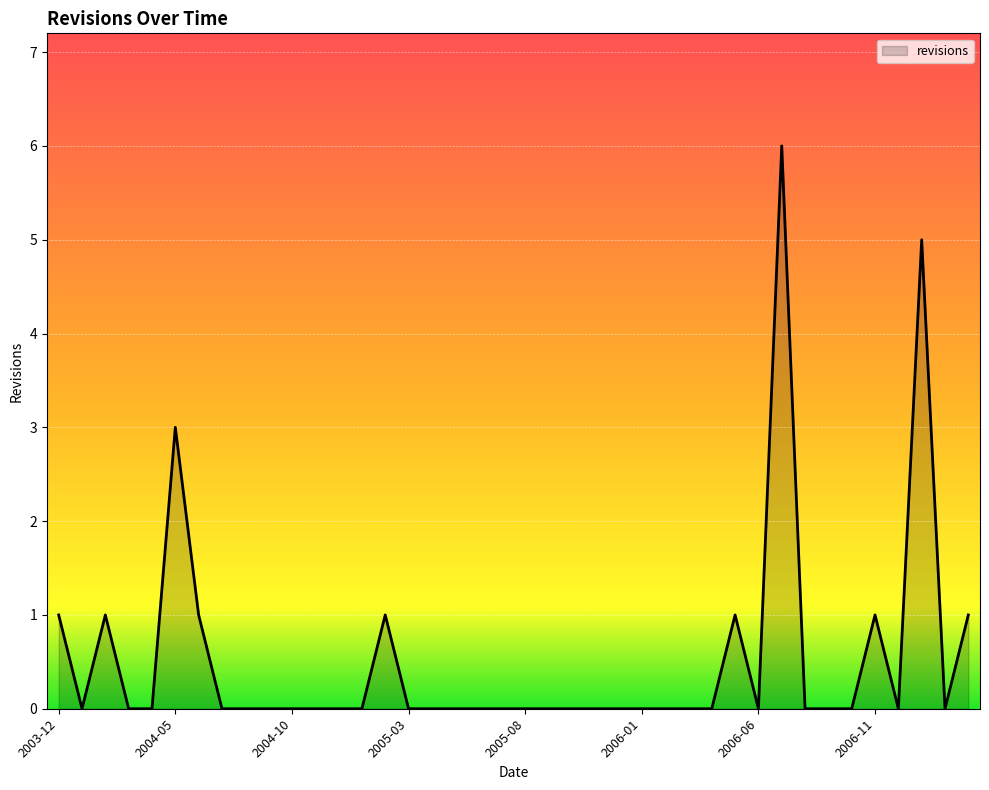

What is the maximum value shown in the chart?

6